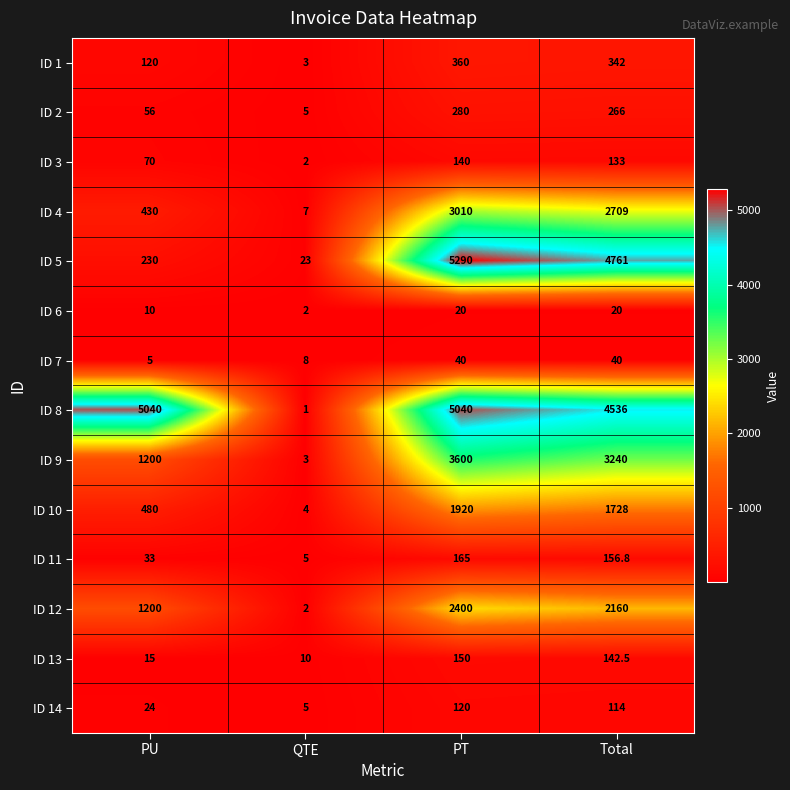

What is the total value across all series at QTE?

80.0